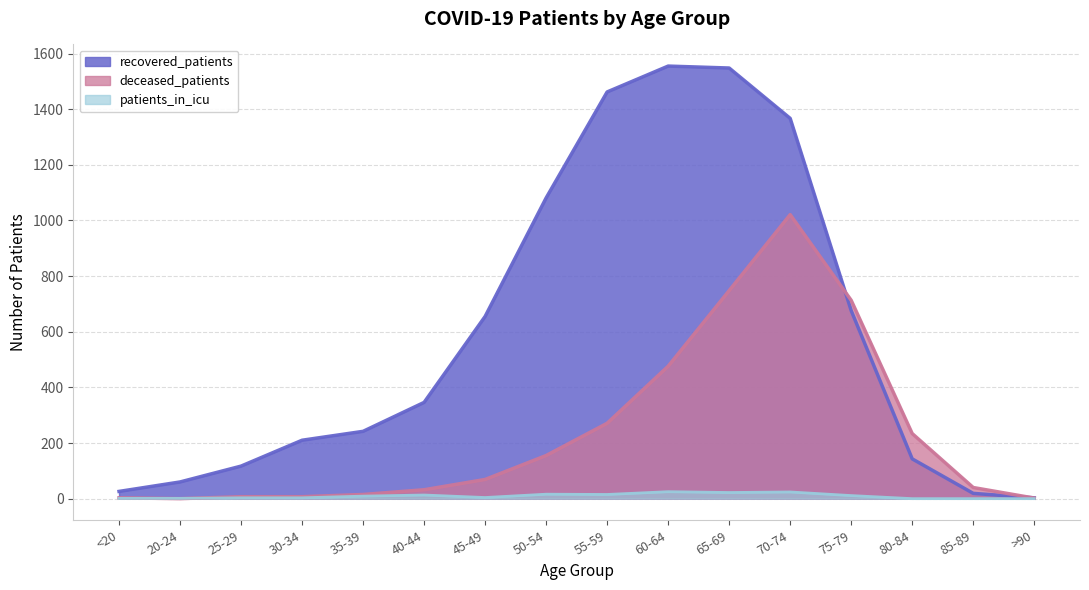

How many data points in deceased_patients are above 69?

7